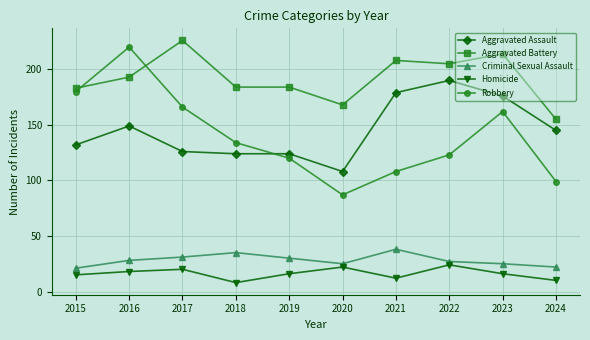

Which label corresponds to the smallest value in the chart?

2018